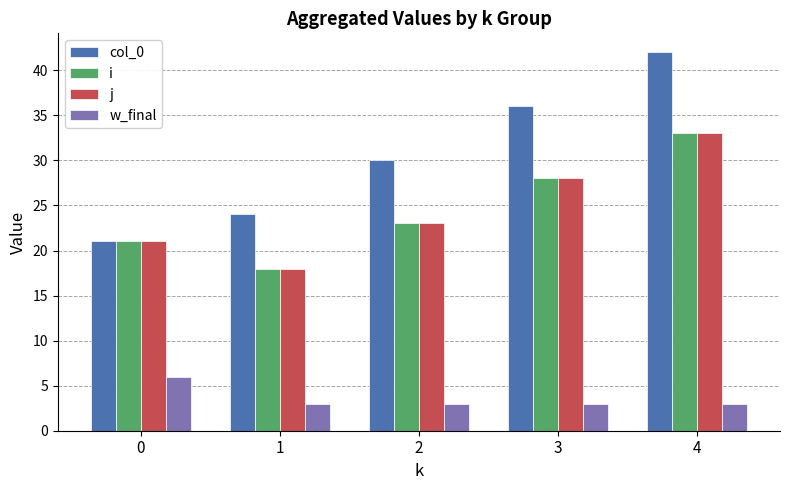

Rank the categories by j value from lowest to highest.

1, 0, 2, 3, 4